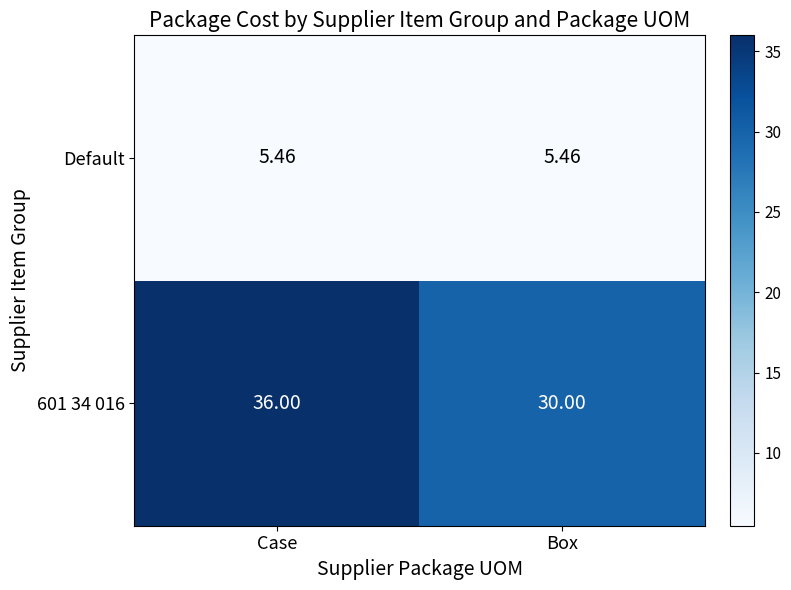

Between Case and Box, which series saw the biggest shift?

601 34 016